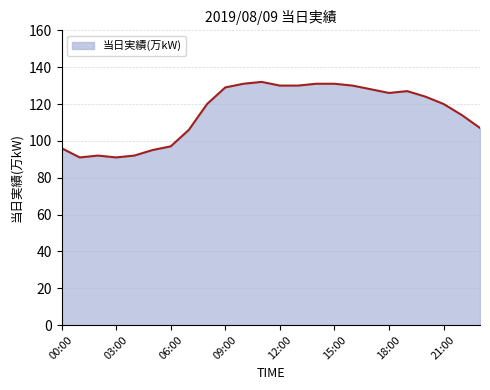

Reading left to right, list all the values displayed in this chart.

96	91	92	91	92	95	97	106	120	129	131	132	130	130	131	131	130	128	126	127	124	120	114	107